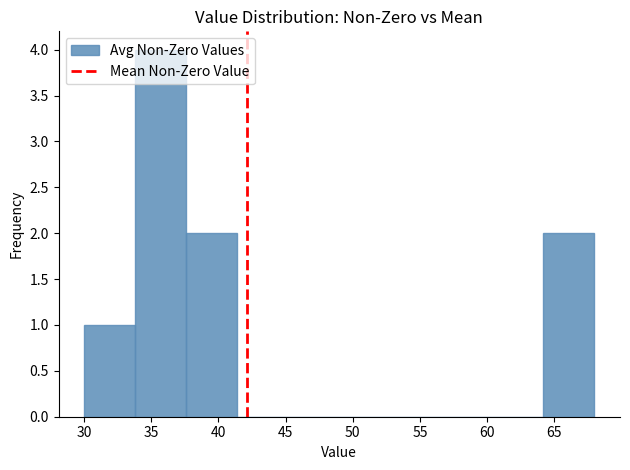

What is the height of the bar covering 64.2 to 68.0 on the x-axis? Neither the bar edges nor the heights are printed on the chart, so give them approximately, as read against the axes.

2